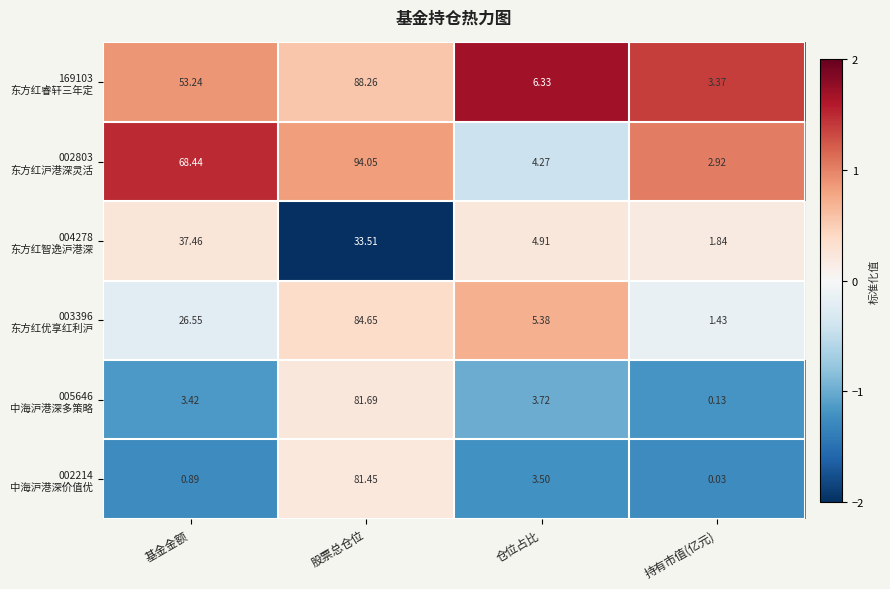

Which category has the lowest value across all series?

持有市值(亿元)